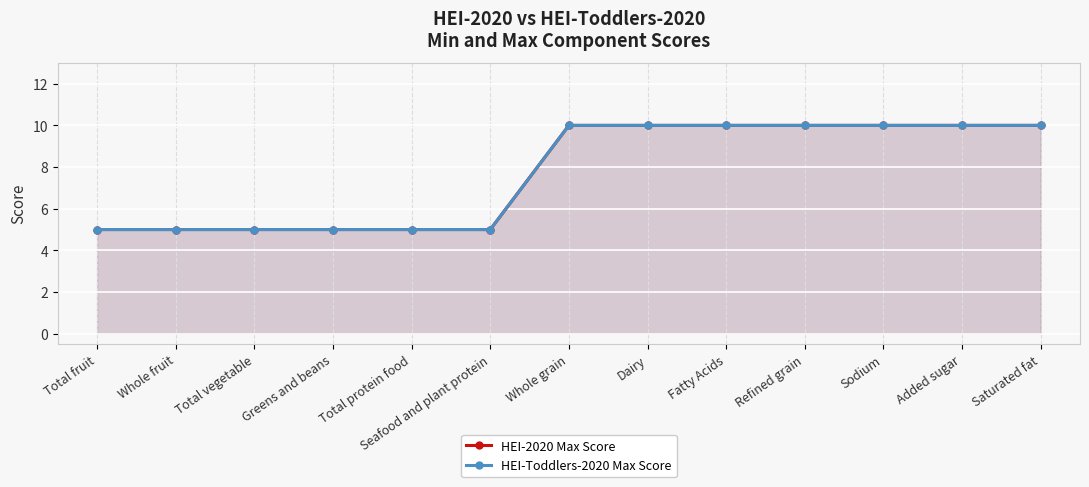

Between Whole fruit and Total vegetable, which is larger?

Whole fruit